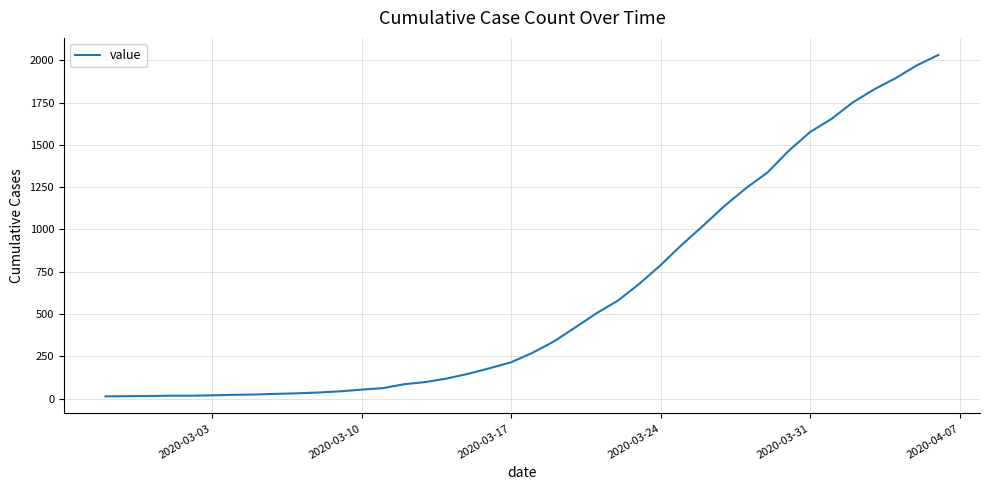

What is the difference between the maximum and minimum values?

2019